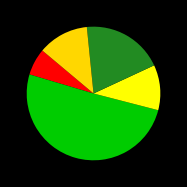

How many segments does this pie chart have?

5